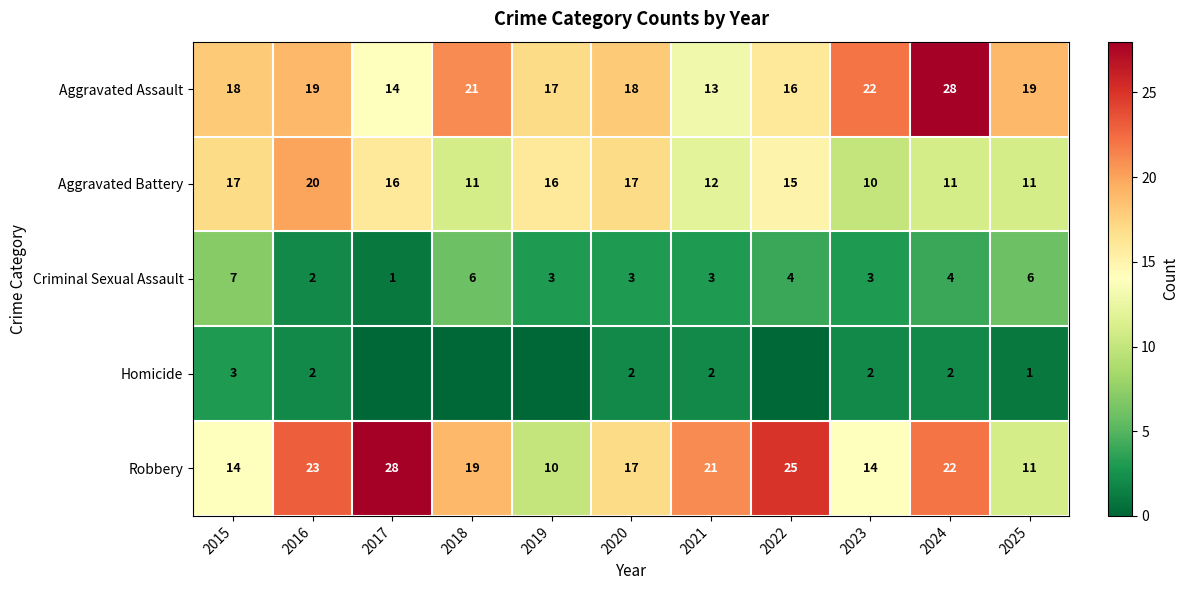

What is the total value across all series at 2018?

57